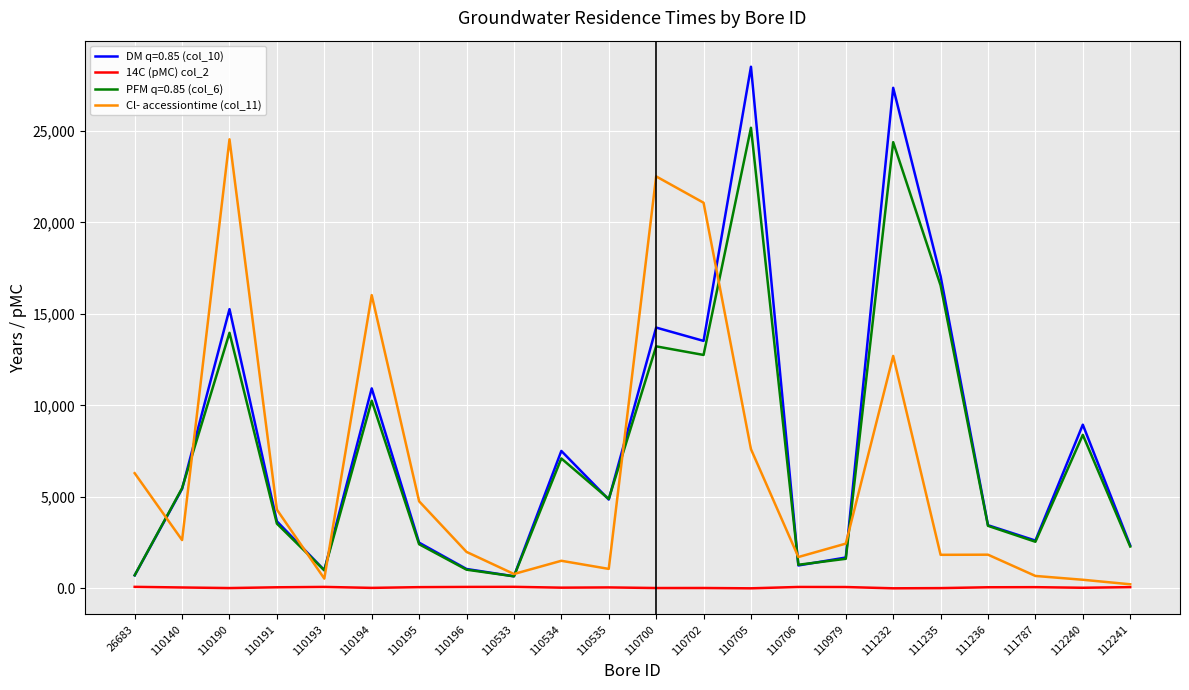

Which series has the largest range (max minus min)?

DM q=0.85 (col_10)